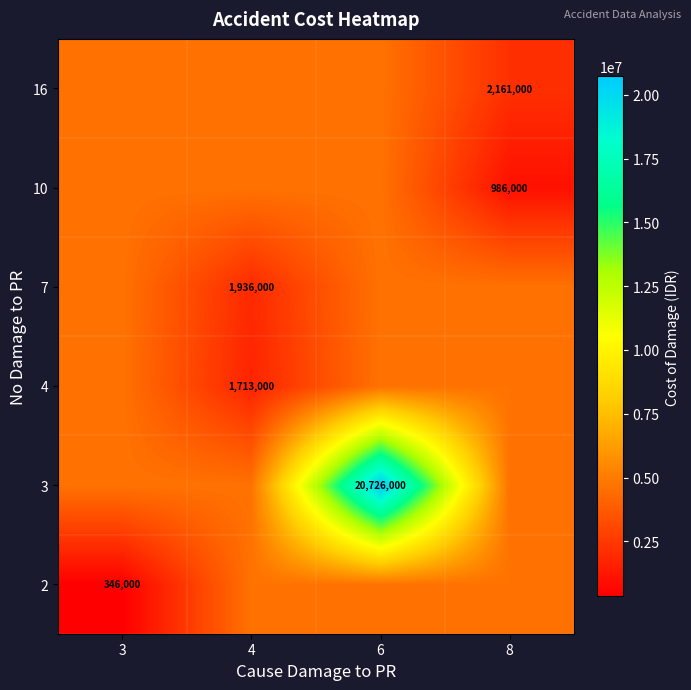

The value of 2 at 8 is 4644666.7. True or false?

True